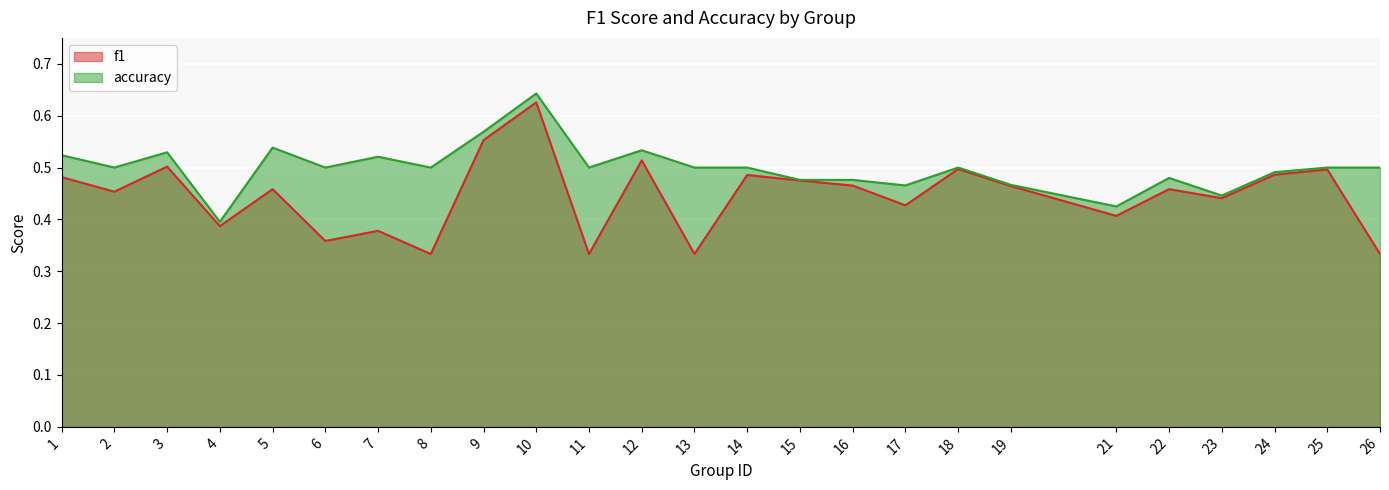

How many lines are shown in the chart?

2